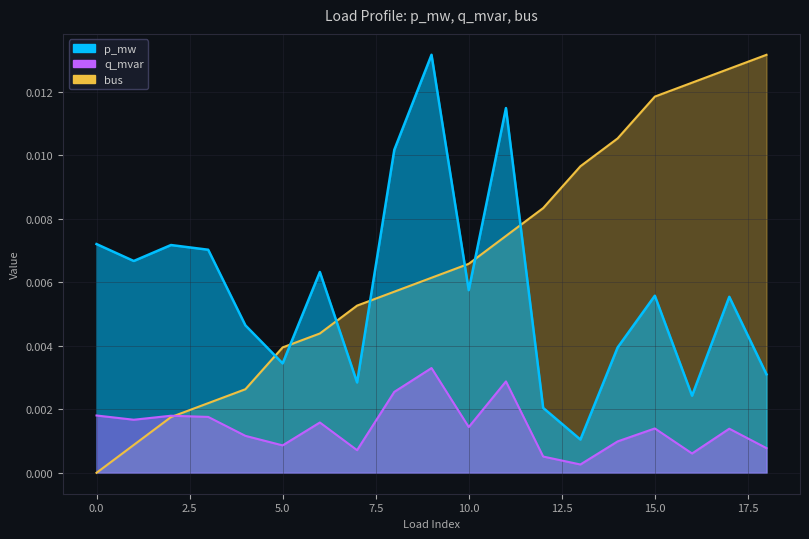

Where is the first local maximum for q_mvar?

2